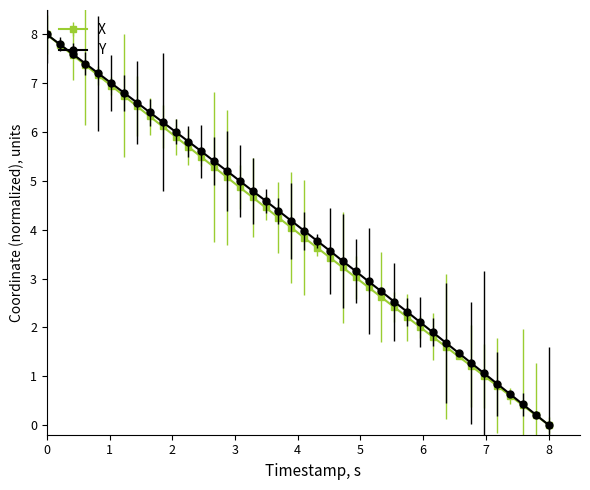

True or false: Y has more than 2 interior local peaks.

False